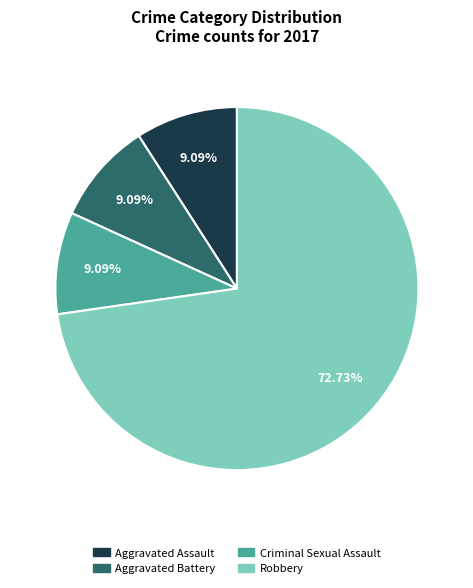

Which slice represents more than half of the pie?

Robbery